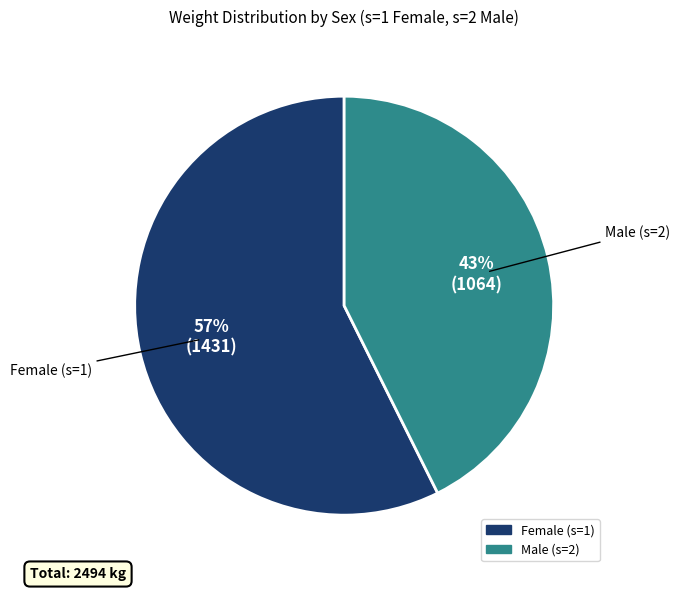

Which category has the biggest portion of the pie?

Female (s=1)